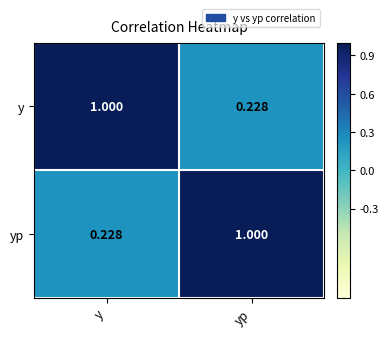

Which category has the highest value in the yp series?

yp